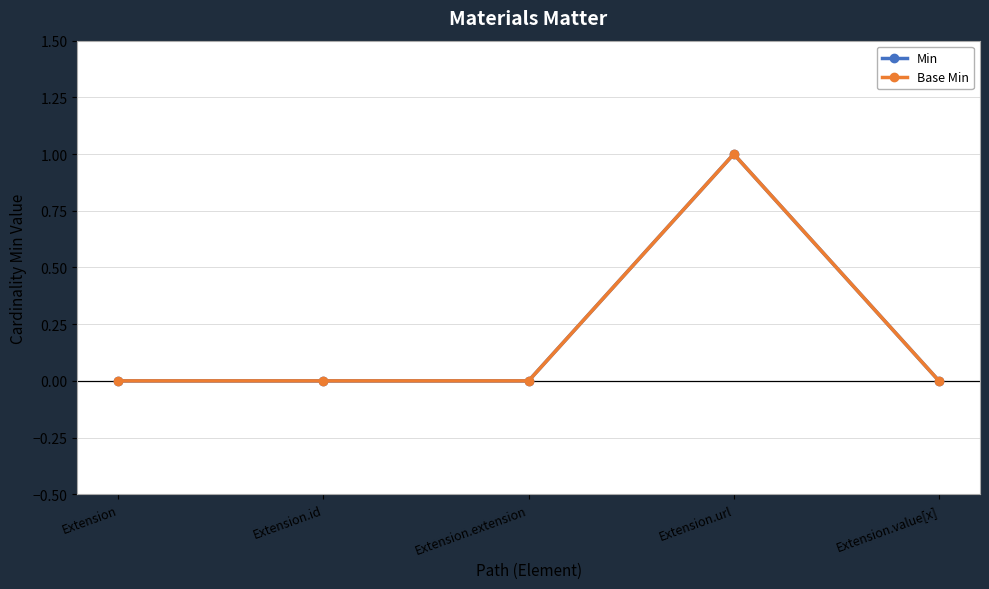

What is the greatest value displayed?

1